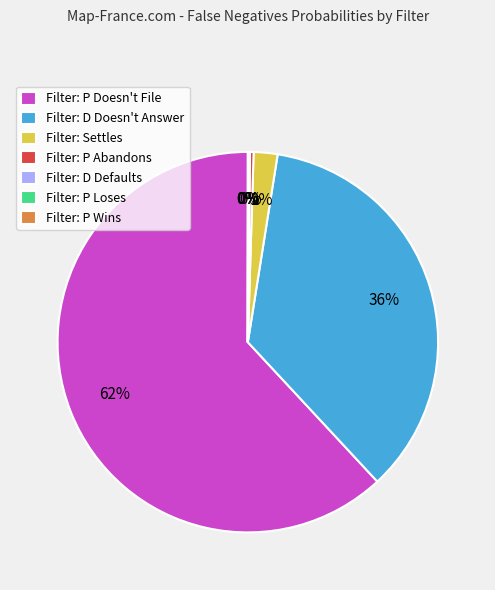

To the nearest percent, what is the difference between the largest and smallest slice percentages?

62%